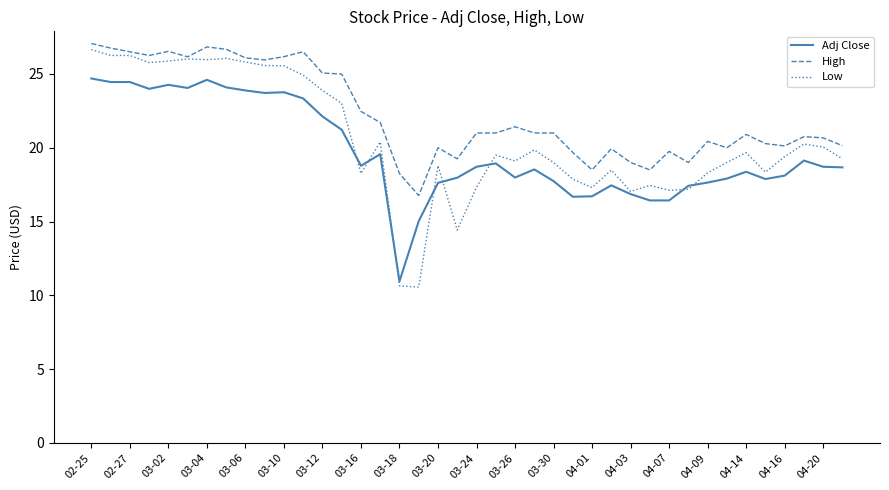

Count the number of data series in this chart.

3